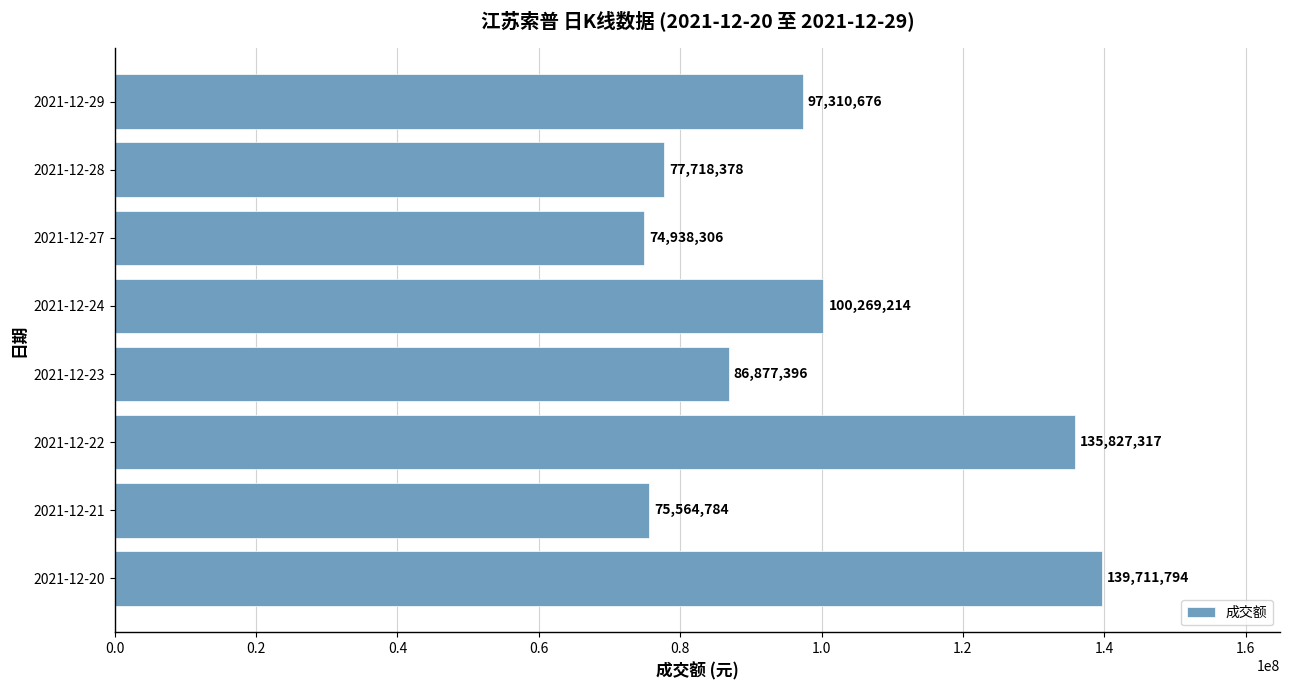

What is the ratio of the value at 2021-12-23 to the value at 2021-12-21?

1.1